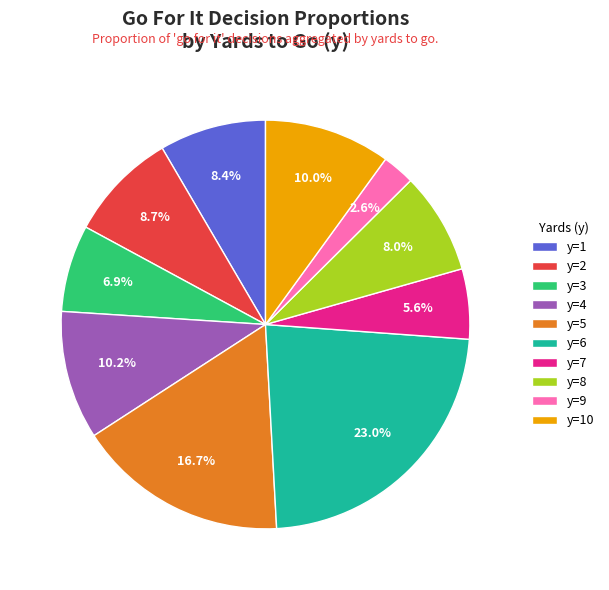

What percentage is NOT represented by y=4?

89.8%